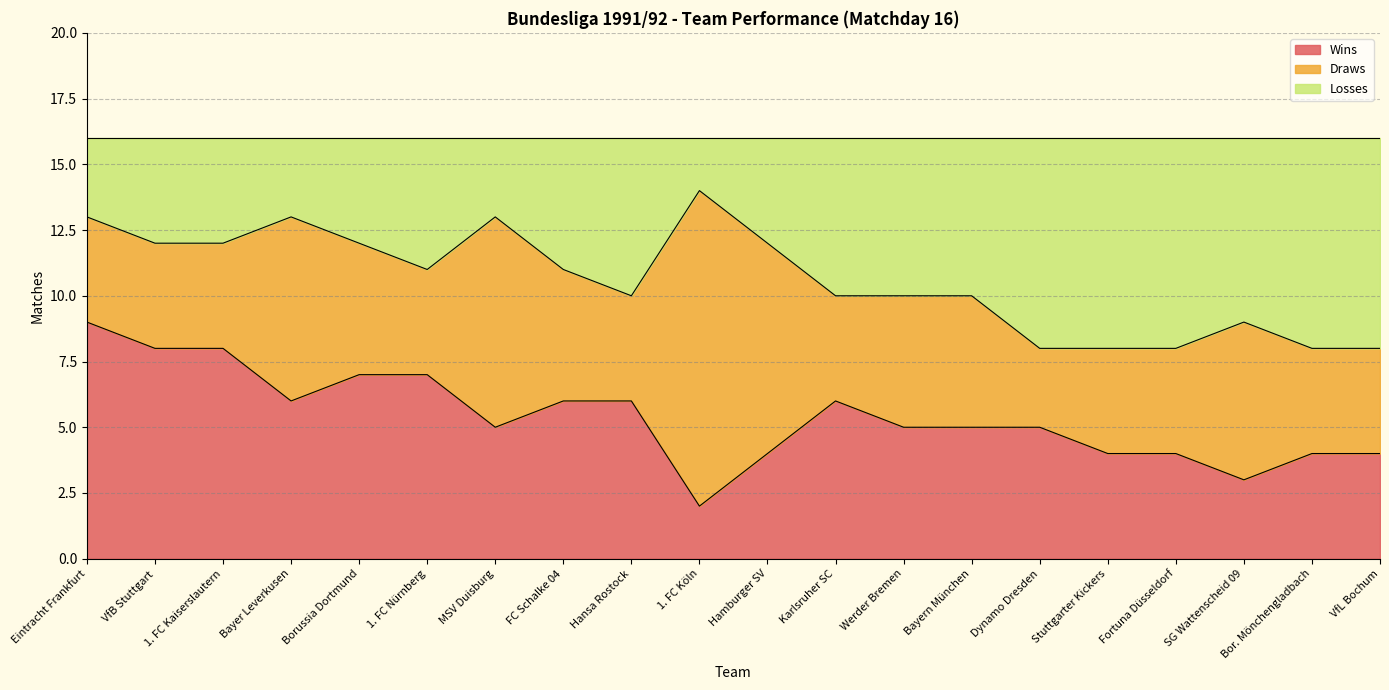

What is the total value across all series at Bor. Mönchengladbach?

16